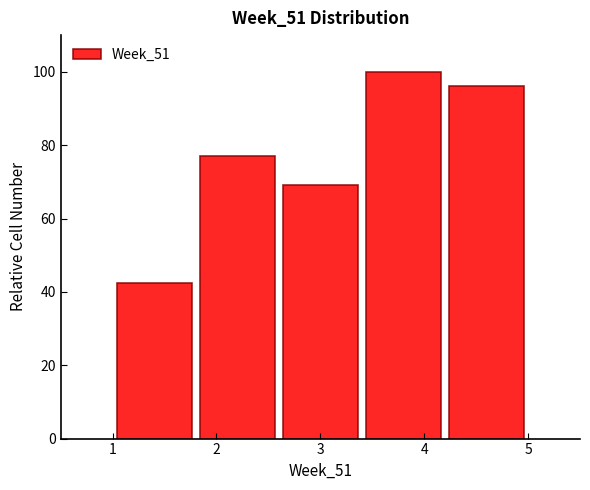

Which range on the x-axis has the tallest bar?

3.4 to 4.2